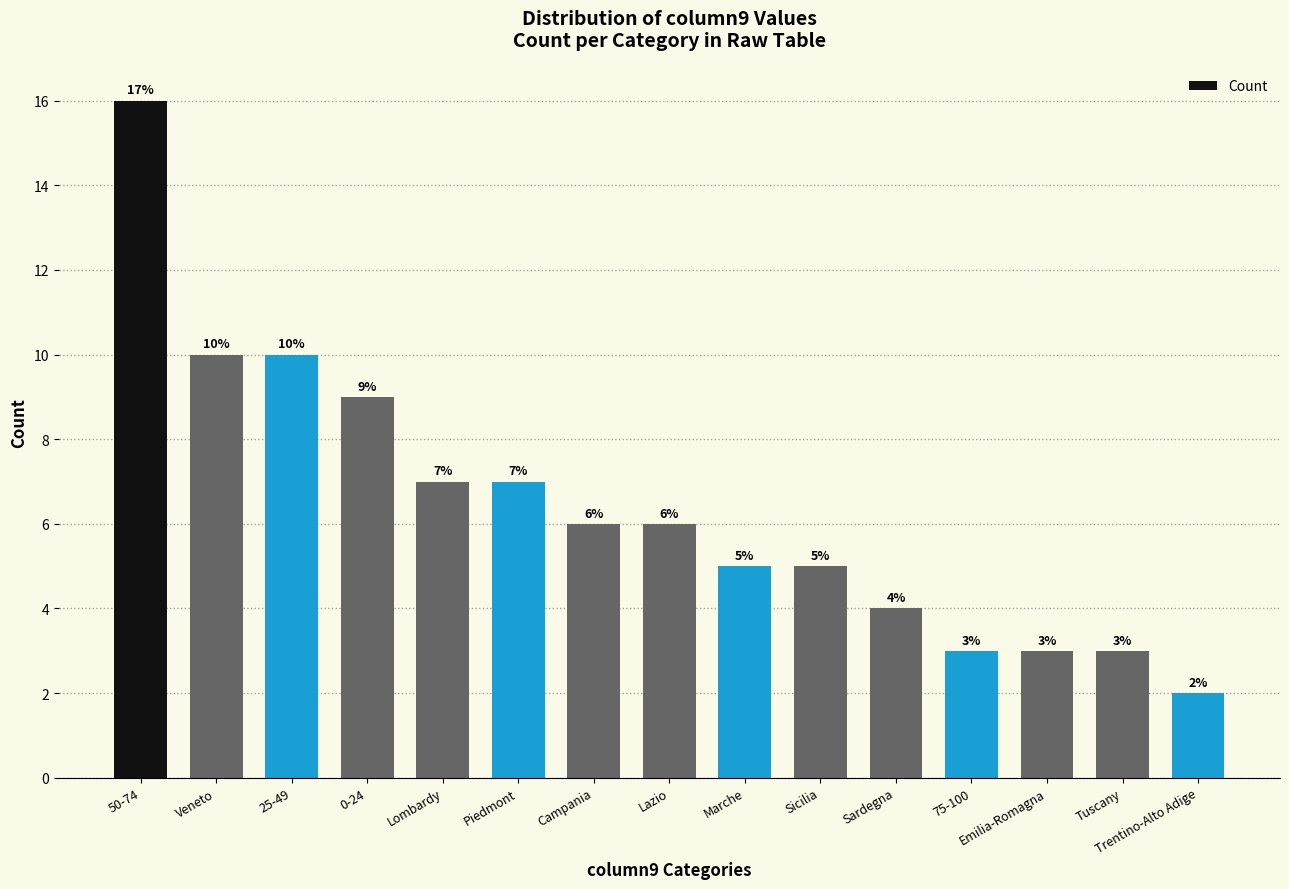

Which has a higher value, 0-24 or Tuscany?

0-24